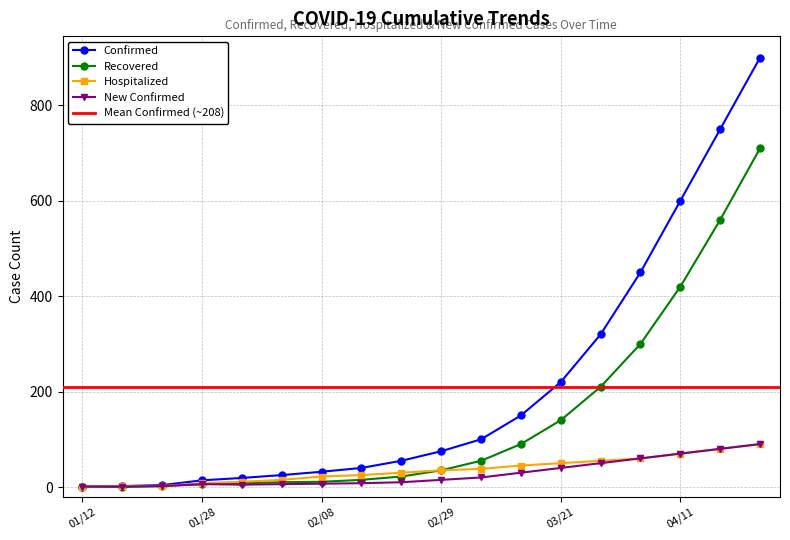

Is it true that NewConfirmed equals 20 at 03/07?

True